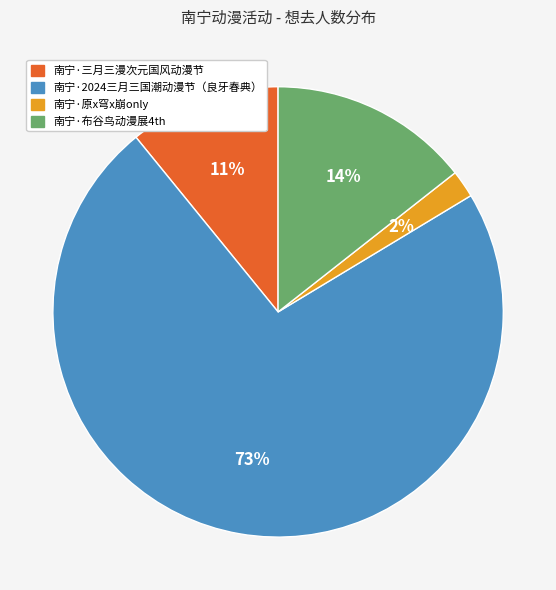

The 南宁·三月三漫次元国风动漫节 slice represents 11% of the pie. True or false?

True